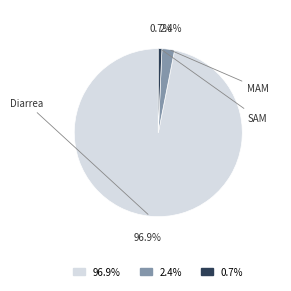

Is there any slice that represents more than half of the pie?

Yes